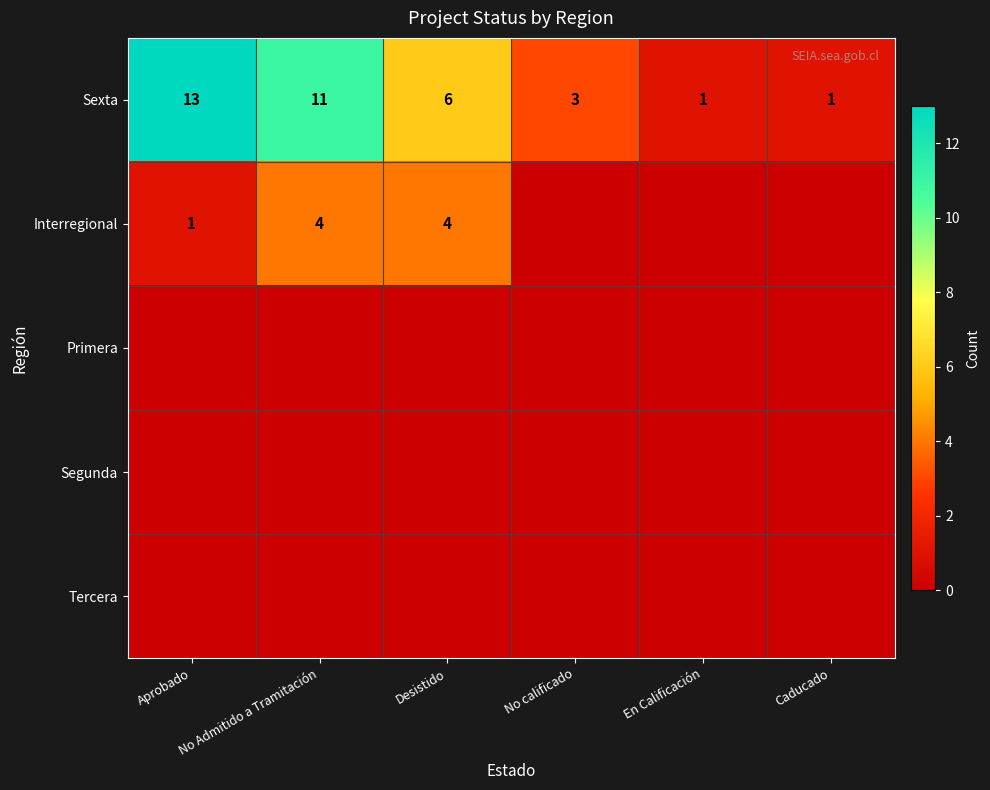

At which label is Sexta closest to 7?

Desistido